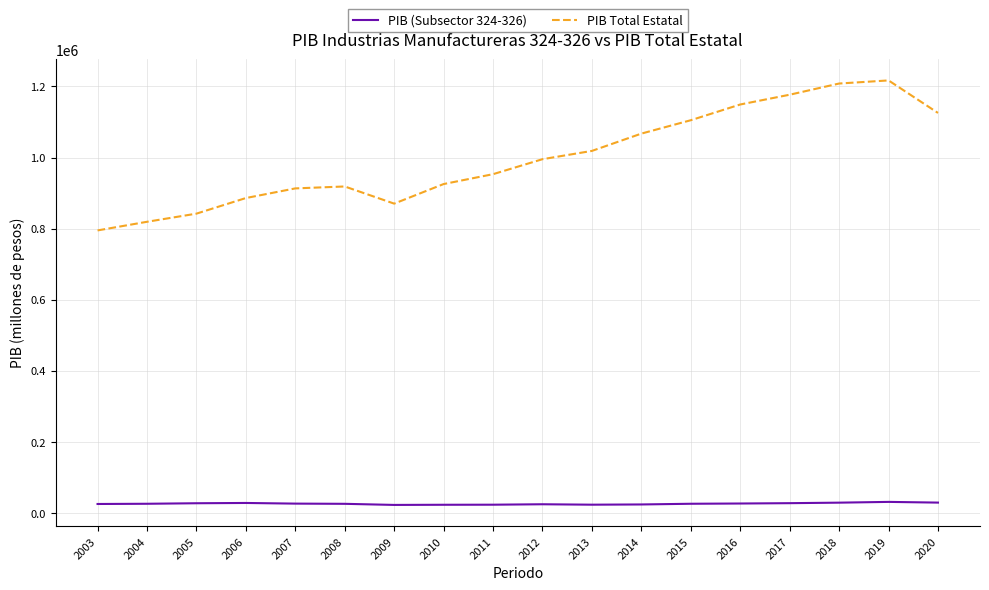

Which series has the largest range (max minus min)?

PIB Total Estatal